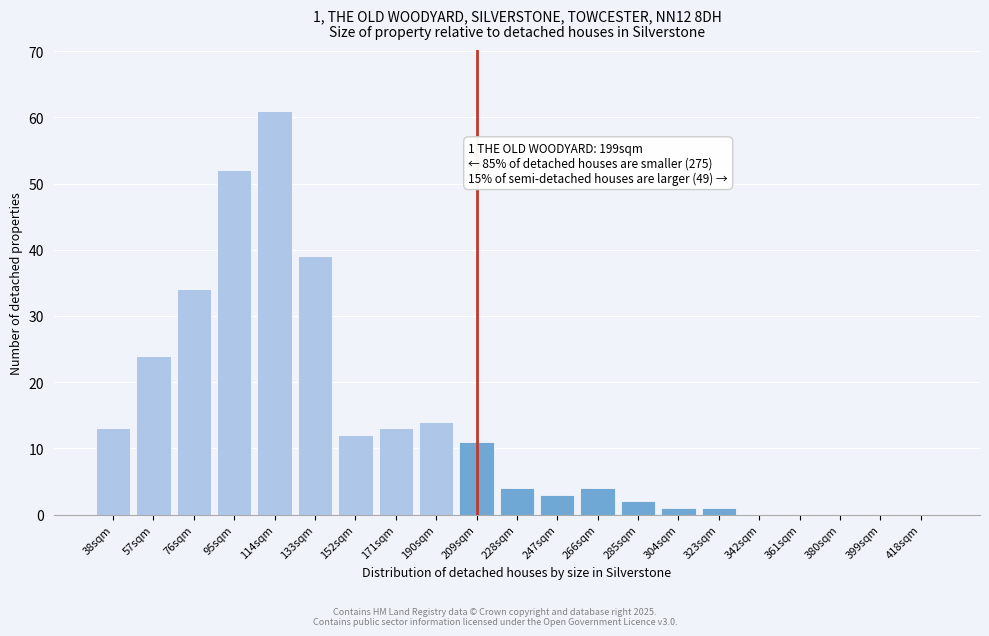

Reading right to left, what are all the values shown in this chart?

418sqm=0	399sqm=0	380sqm=0	361sqm=0	342sqm=0	323sqm=1	304sqm=1	285sqm=2	266sqm=4	247sqm=3	228sqm=4	209sqm=11	190sqm=14	171sqm=13	152sqm=12	133sqm=39	114sqm=61	95sqm=52	76sqm=34	57sqm=24	38sqm=13